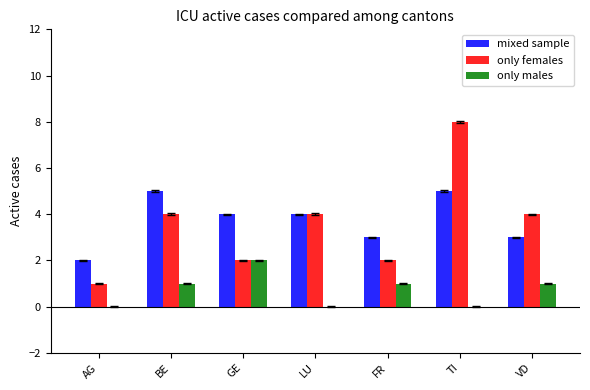

Which series has the largest range (max minus min)?

only females